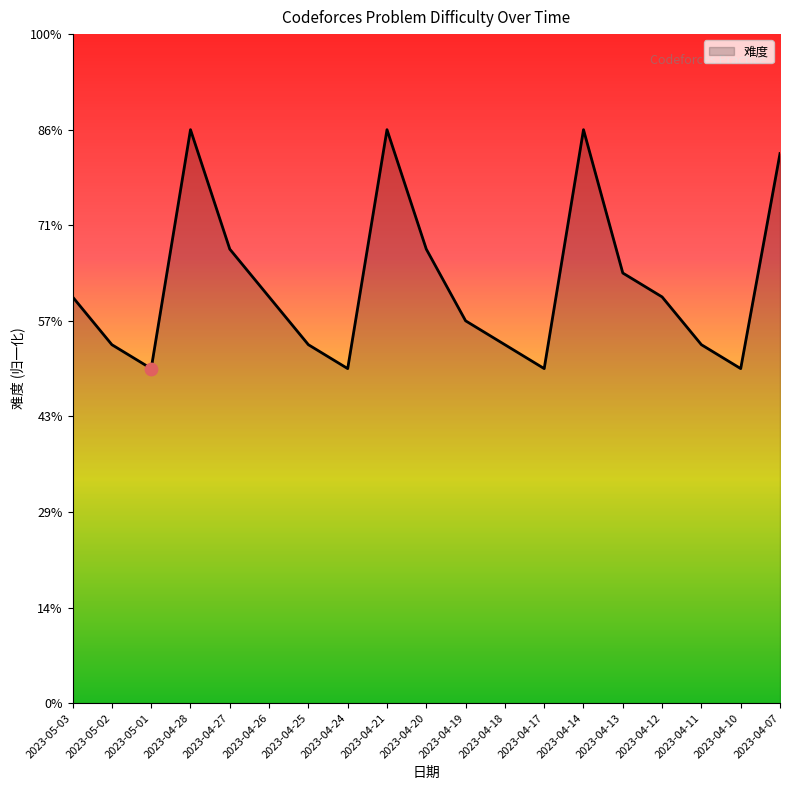

Which has a higher value, 2023-04-28 or 2023-04-19?

2023-04-28